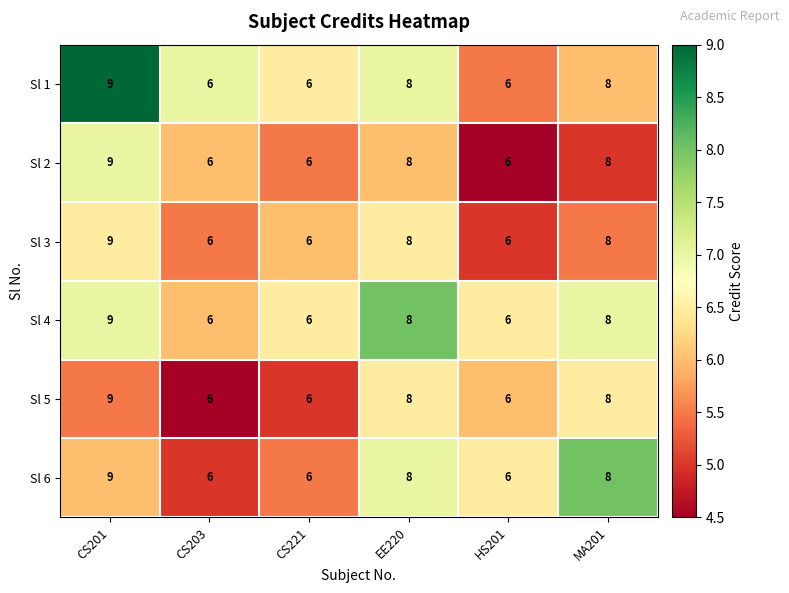

The Sl 4 series shows 6 at CS203. True or false?

True